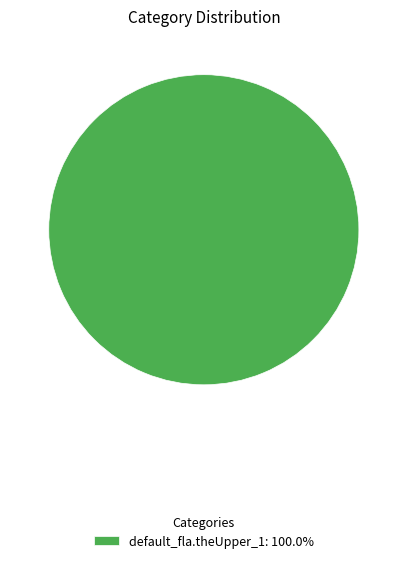

How many slices are in this pie chart?

1